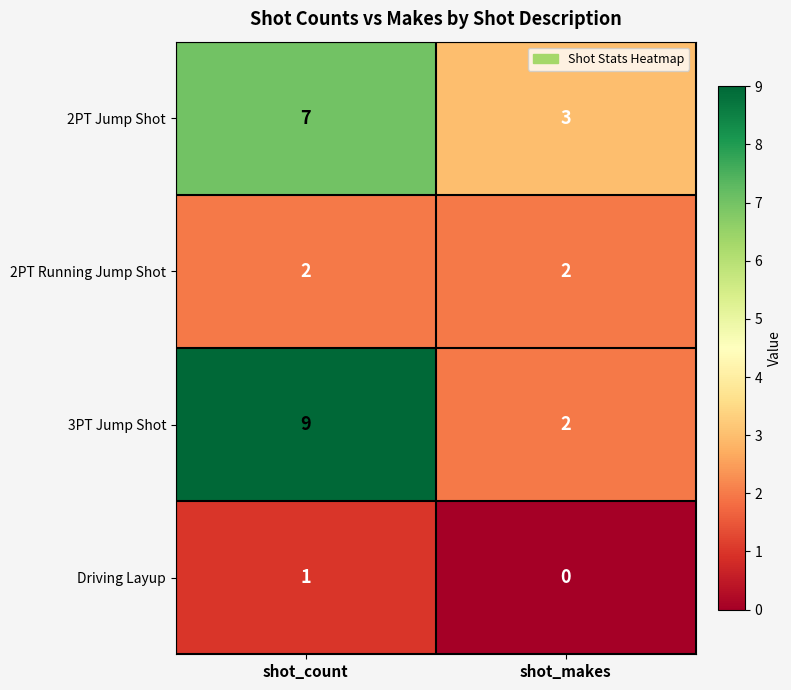

Which label corresponds to the smallest value in the chart?

shot_makes